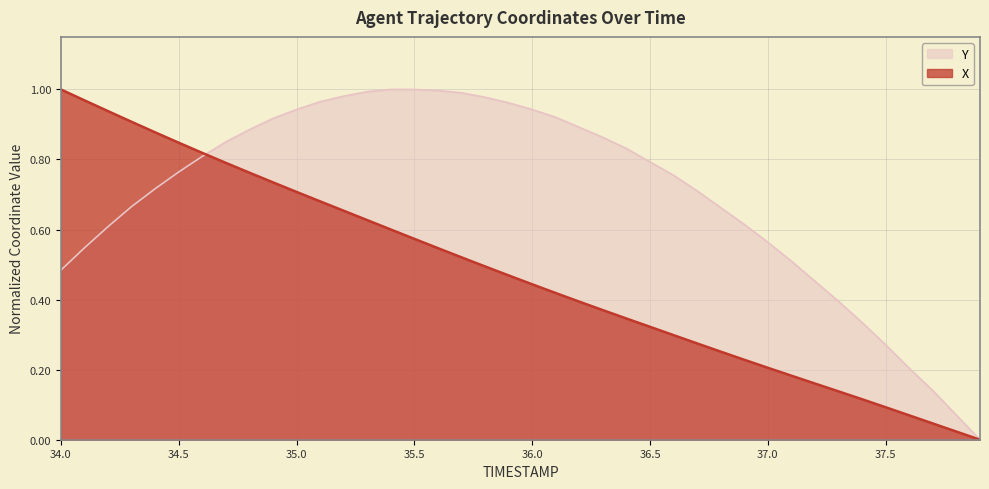

What is the label of the 32nd point from the right?

34.8